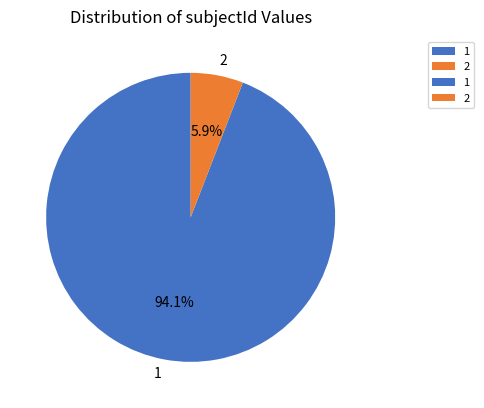

What is the smallest slice in the pie chart?

2